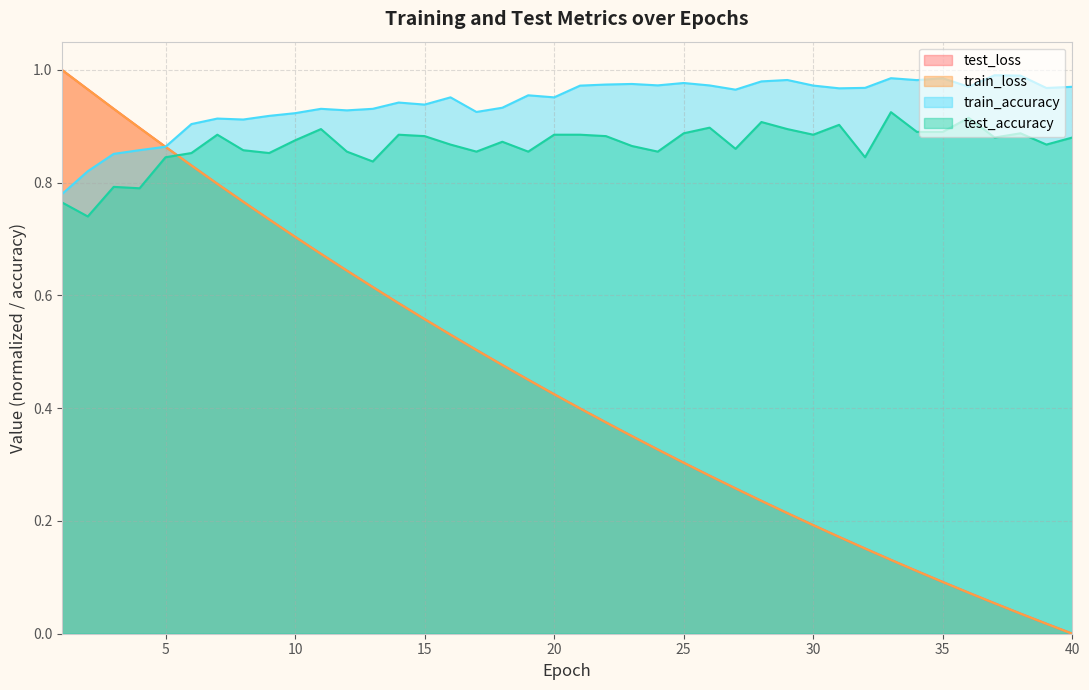

True or false: train_accuracy and test_accuracy intersect in this chart.

False